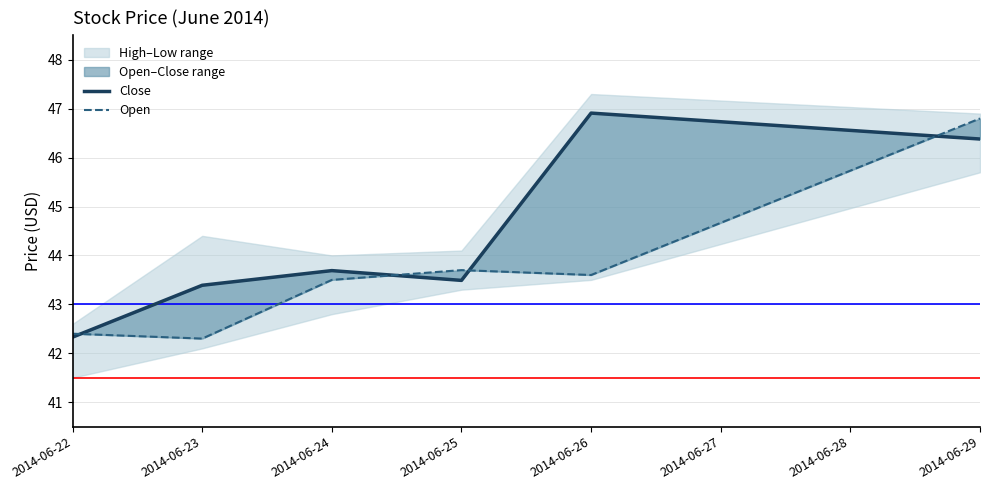

Rank the series by their average value, from lowest to highest.

Open, Close